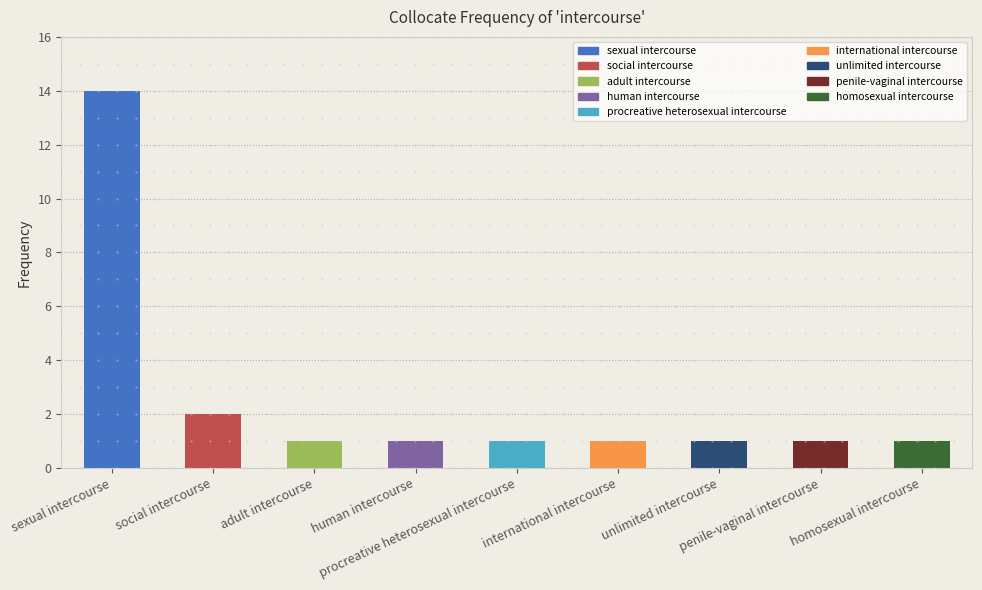

Rank the categories by value from highest to lowest.

sexual intercourse, social intercourse, adult intercourse, human intercourse, procreative heterosexual intercourse, international intercourse, unlimited intercourse, penile-vaginal intercourse, homosexual intercourse